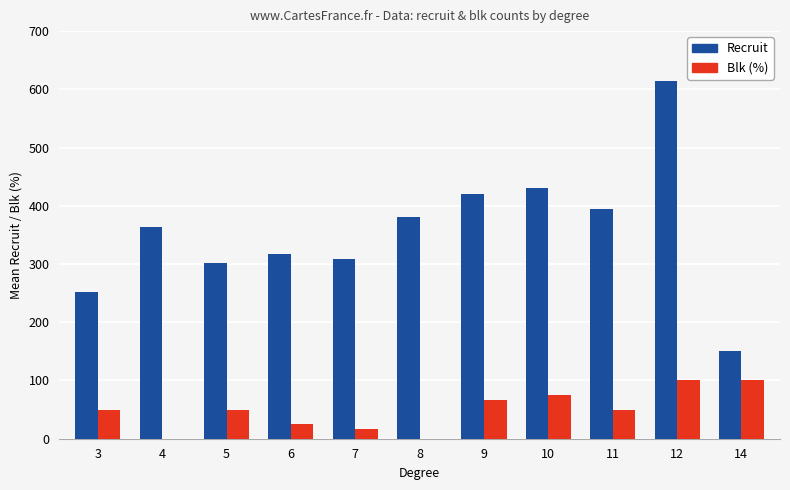

Reading left to right, what are all the values shown in this chart?

Recruit: 252.5	363.0	301.0	318.0	308.0	380.0	420.0	430.0	395.0	614.0	151.0
Blk (%): 50.0	0.0	50.0	25.0	17.0	0.0	67.0	75.0	50.0	100.0	100.0